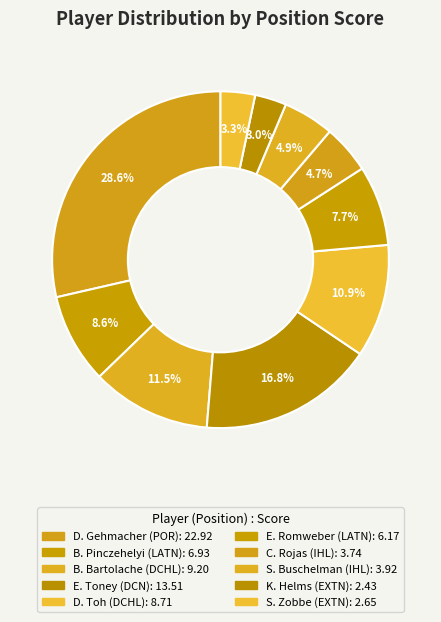

Count the number of slices in the pie.

10